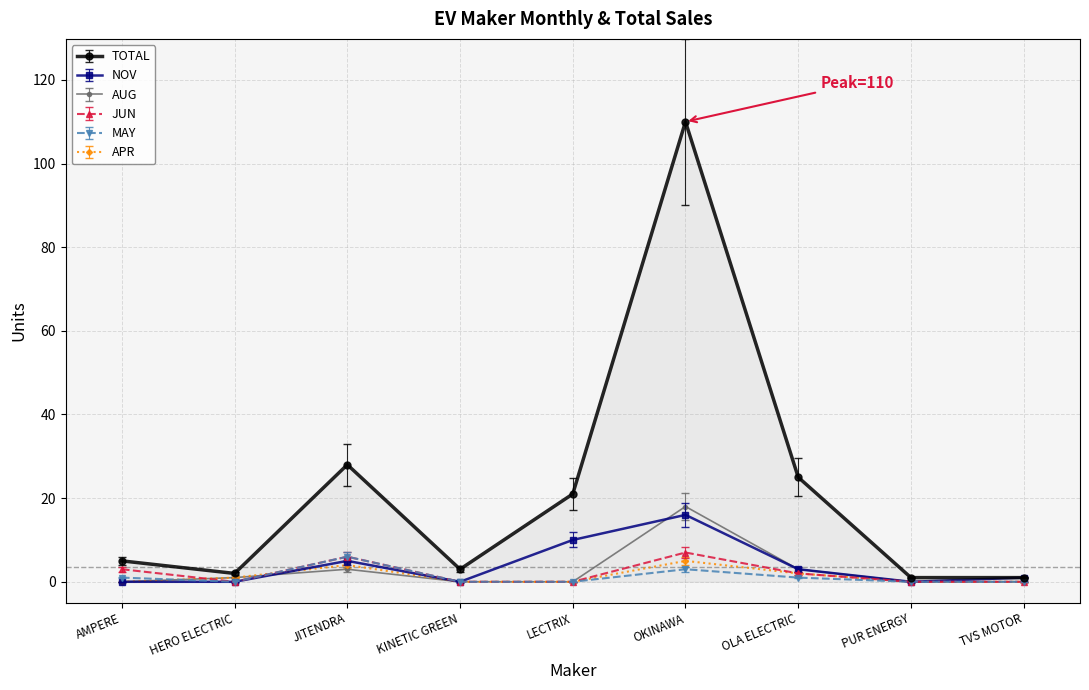

What is the label of the 4th point from the right?

OKINAWA